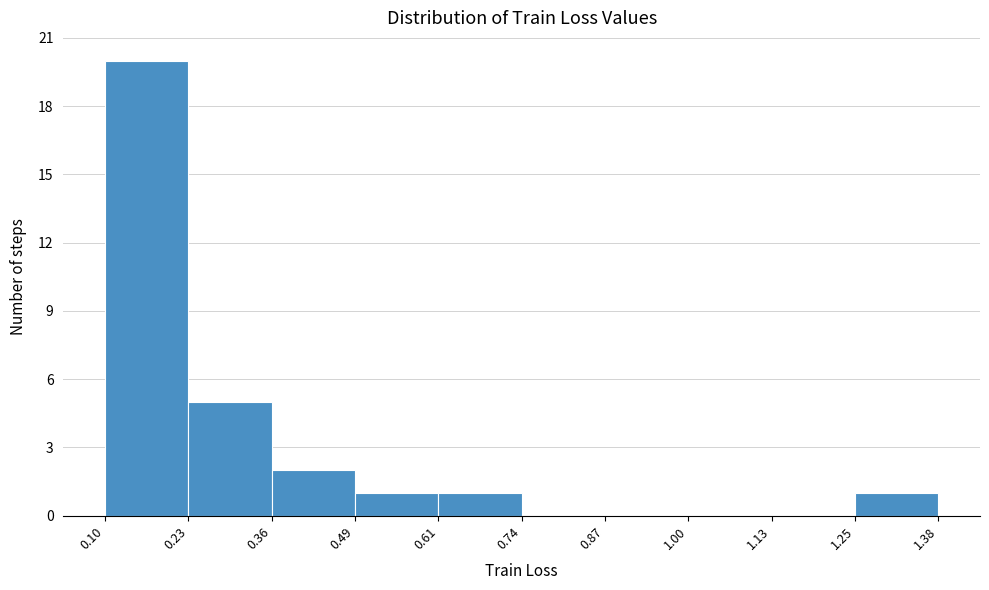

Reading left to right, list every bar in this chart as the range it spans on the x-axis followed by its height. The values are not printed on the chart, so give them approximately, as read against the axis.

0.10 to 0.23: 20
0.23 to 0.36: 5
0.36 to 0.49: 2
0.49 to 0.61: 1
0.61 to 0.74: 1
0.74 to 0.87: 0
0.87 to 1.00: 0
1.00 to 1.13: 0
1.13 to 1.25: 0
1.25 to 1.38: 1